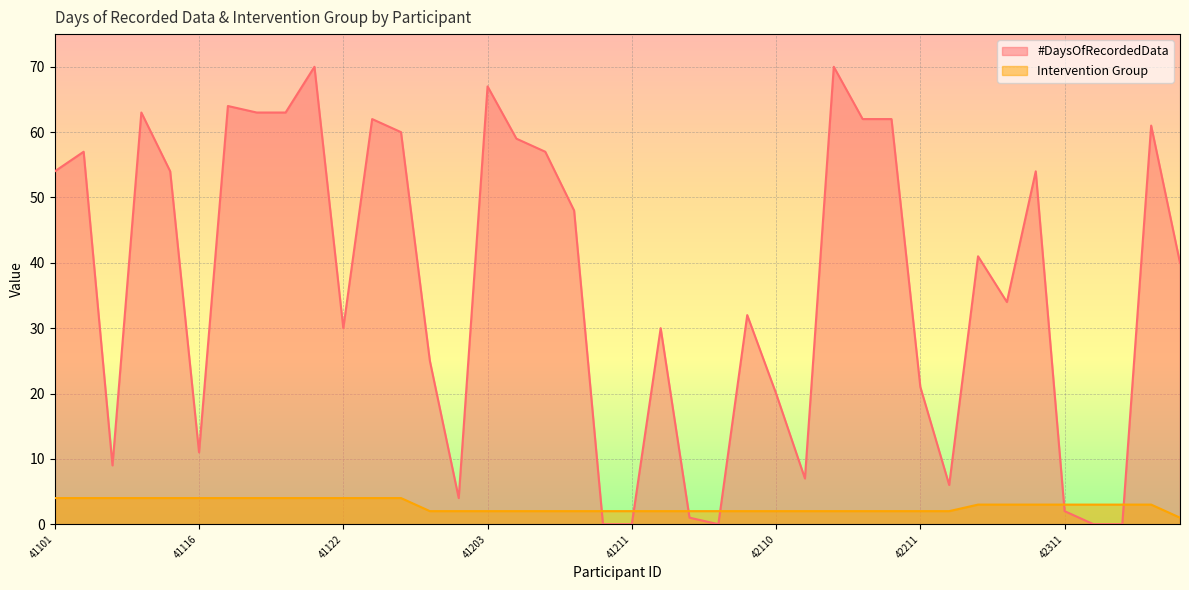

What is the sum of all Intervention Group values?

112